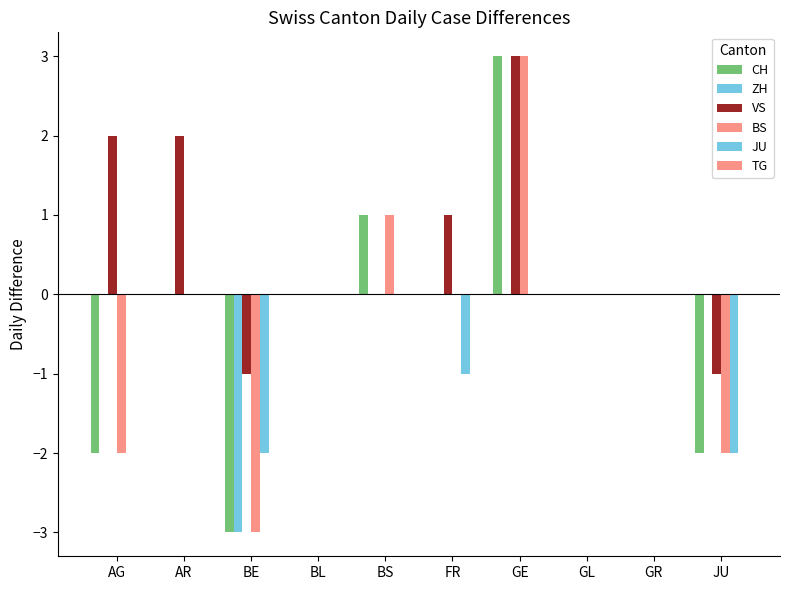

Between GE and GL, which series saw the biggest shift?

CH